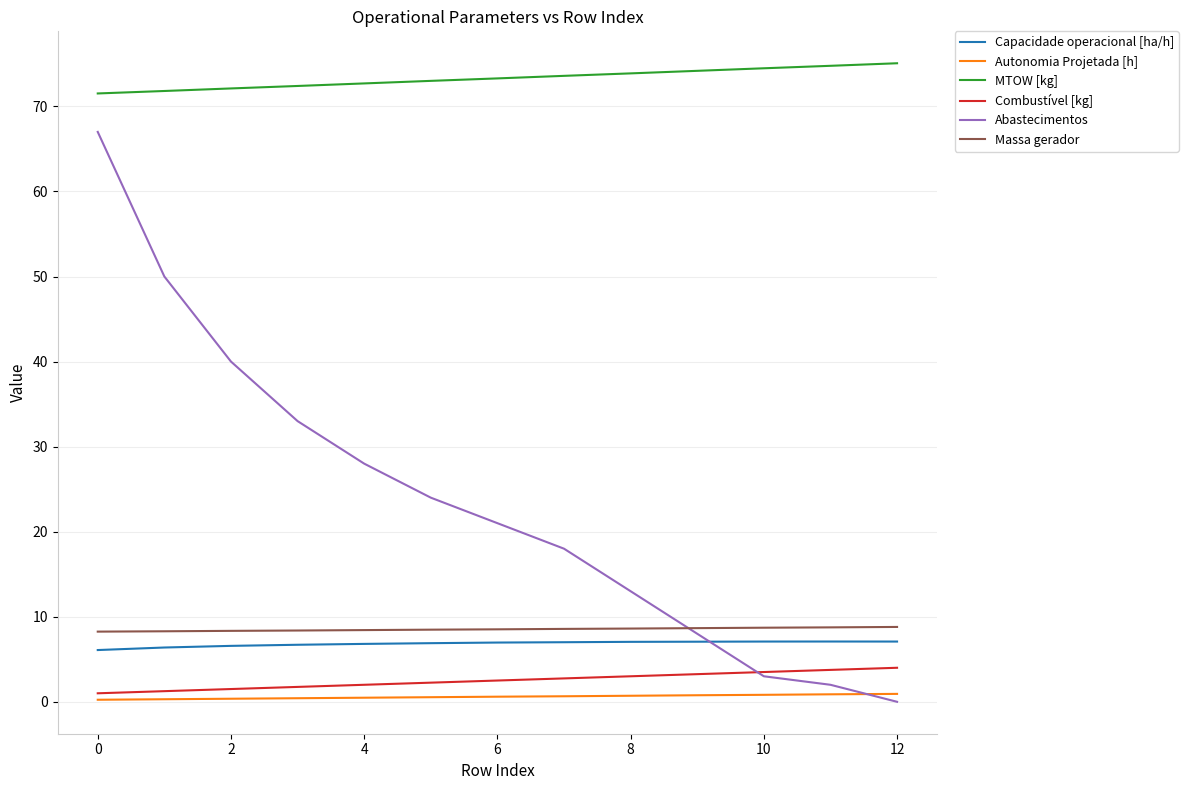

True or false: Capacidade operacional [ha/h] and MTOW [kg] cross at least once.

False